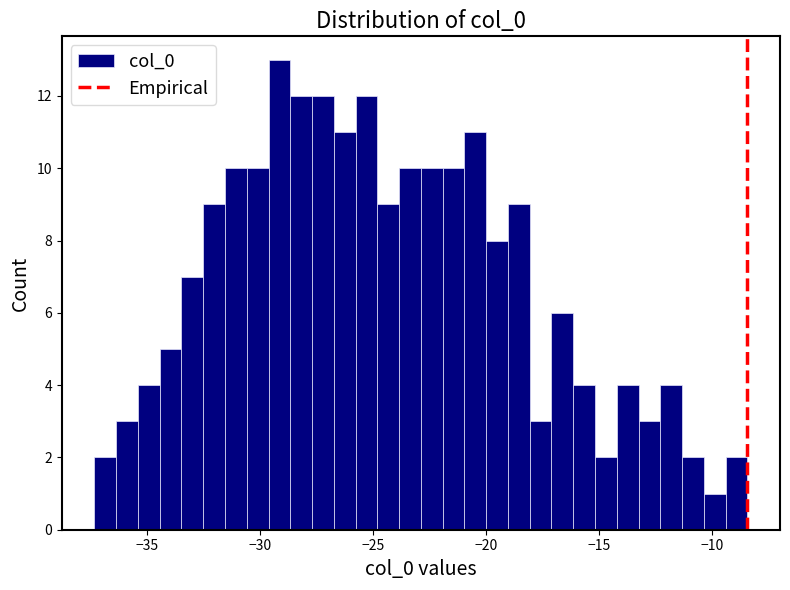

Read against the x-axis, roughly where is the centre of the tallest bar?

-29.0